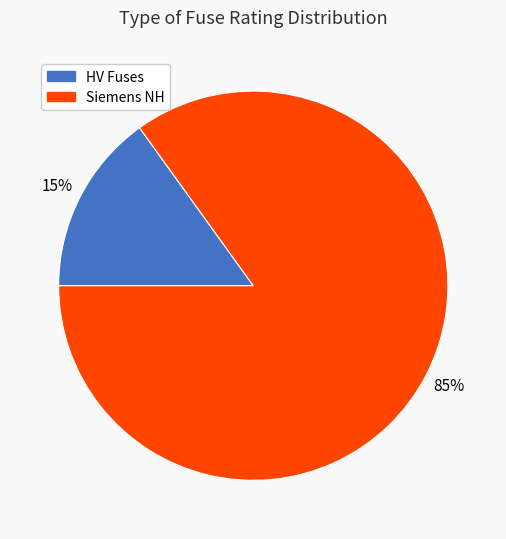

Does any single category account for the majority?

Yes